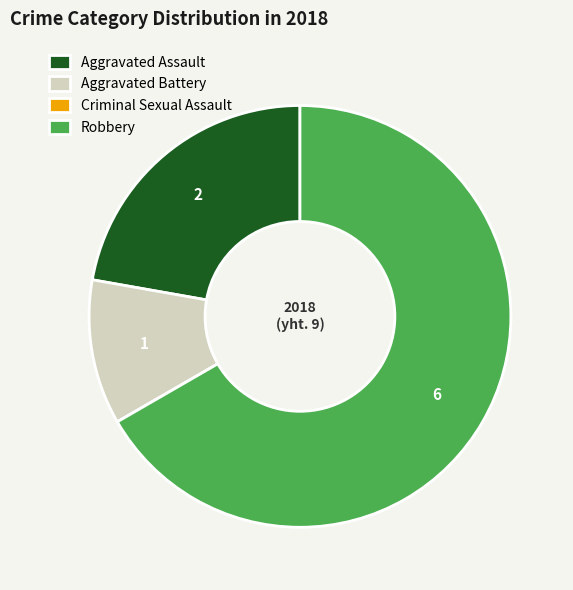

What is the largest slice in the pie chart?

Robbery